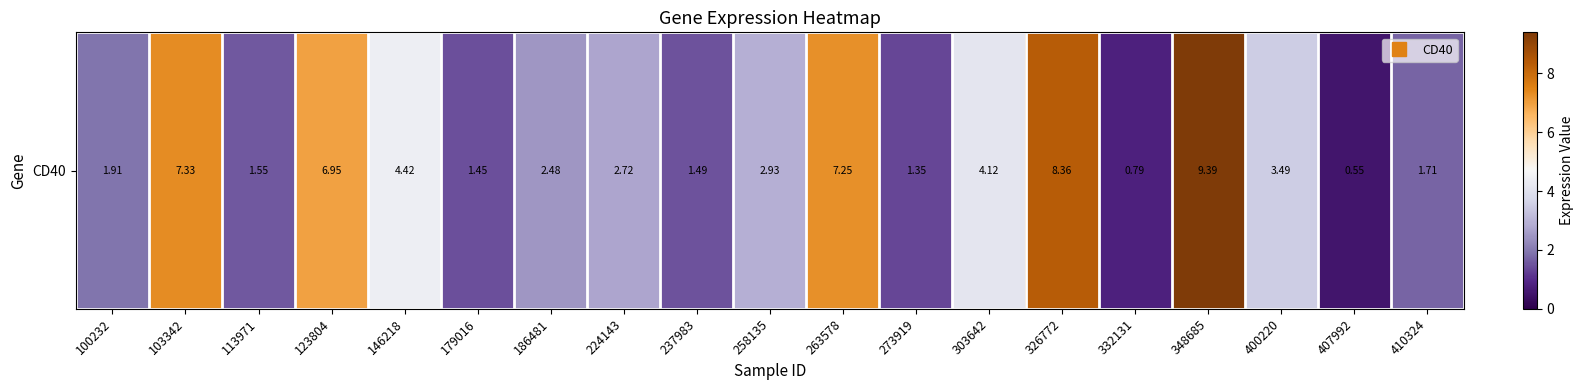

The value at 407992 is 0.3. True or false?

False